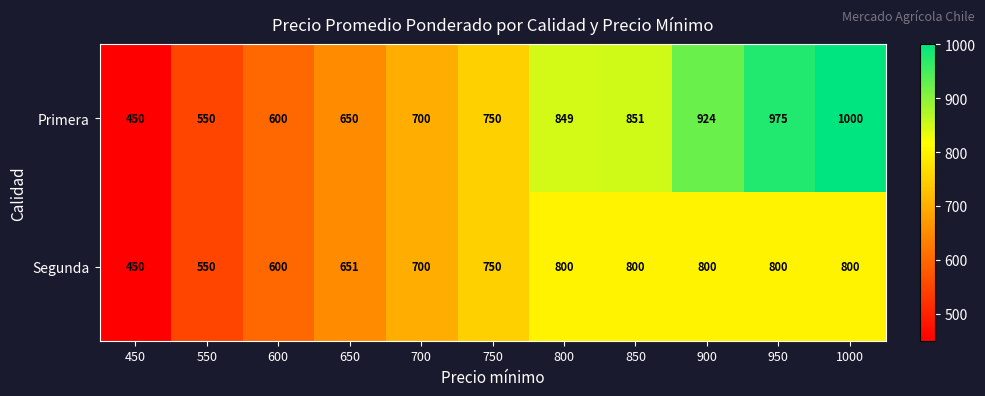

List the series in order of their peak value, lowest first.

Segunda, Primera